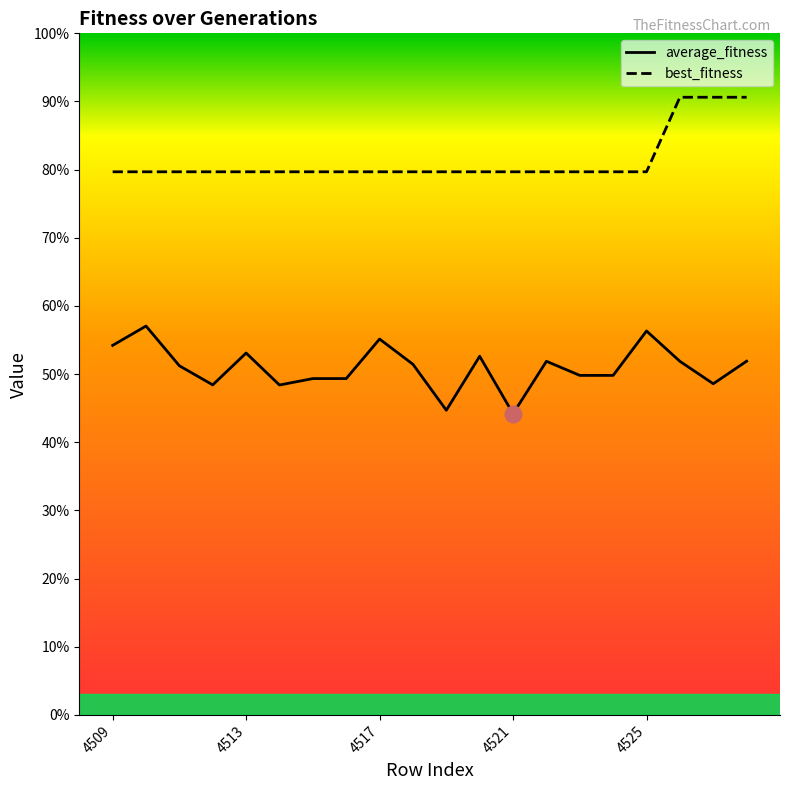

What are all the series names shown in the legend?

average_fitness, best_fitness